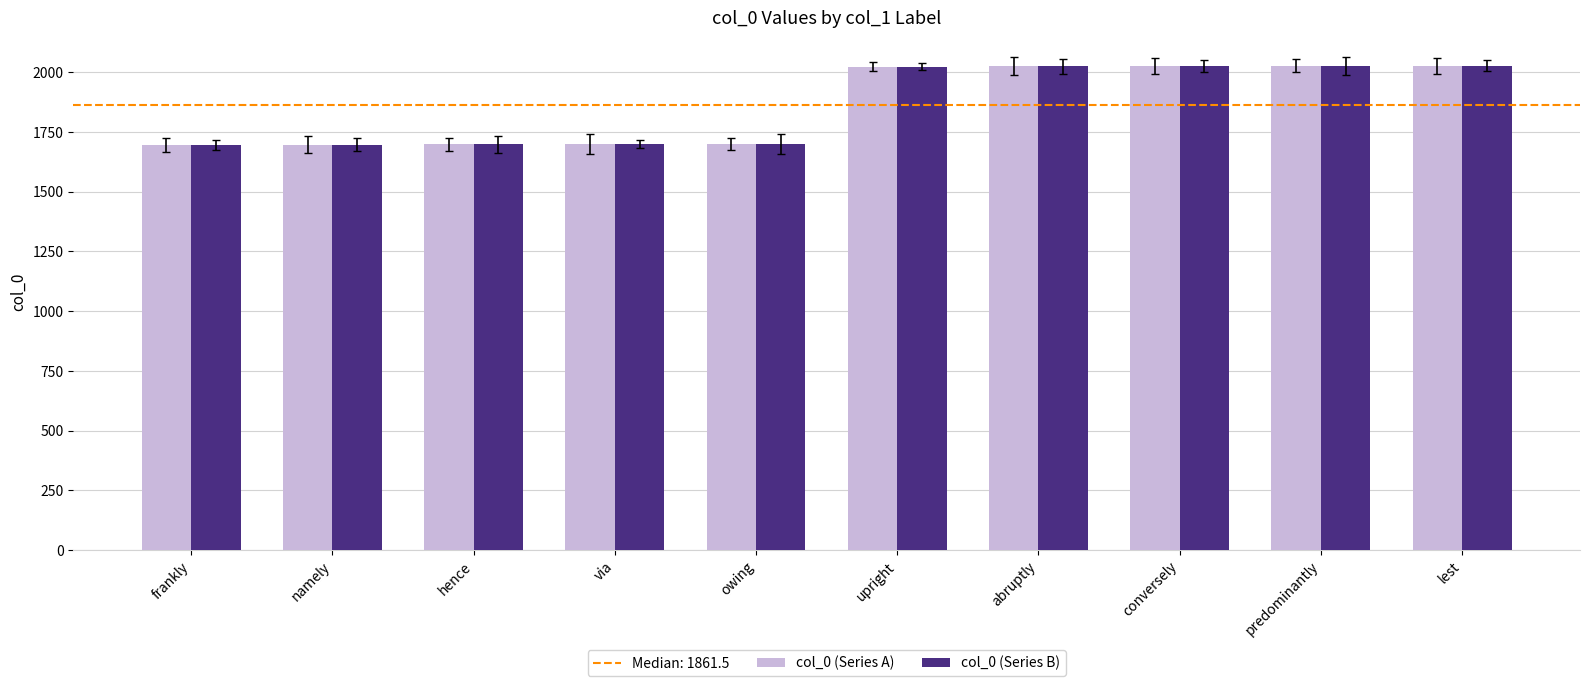

The value of col_0 (Series A) at namely is 2240. True or false?

False